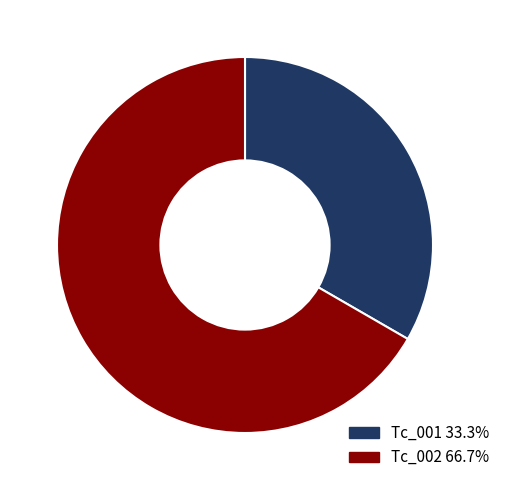

What is the majority slice?

Tc_002